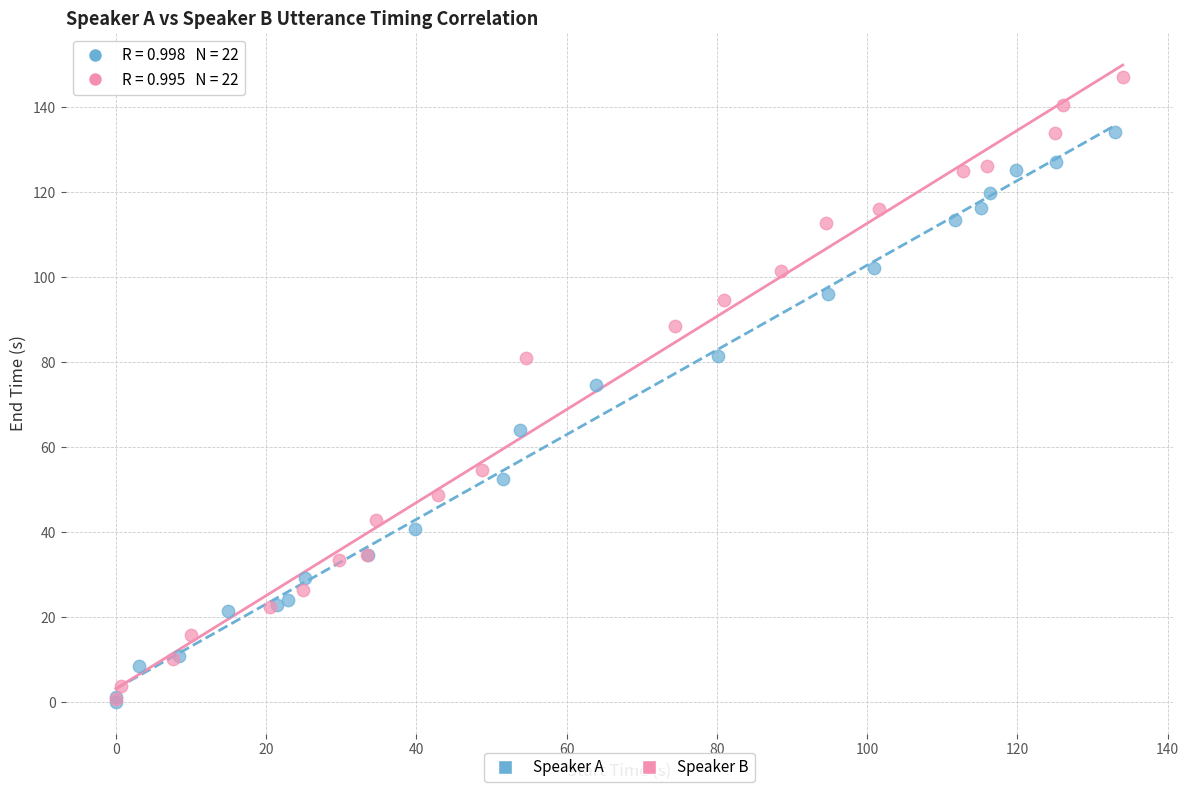

Which series contains the highest Y value?

Speaker B